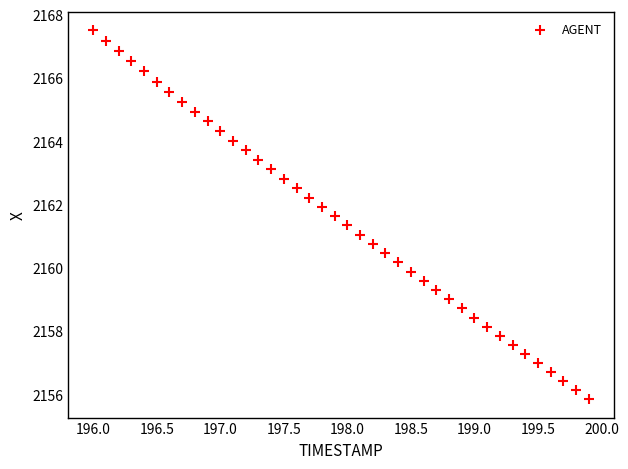

What is the range of Y values (max minus min)?

11.7